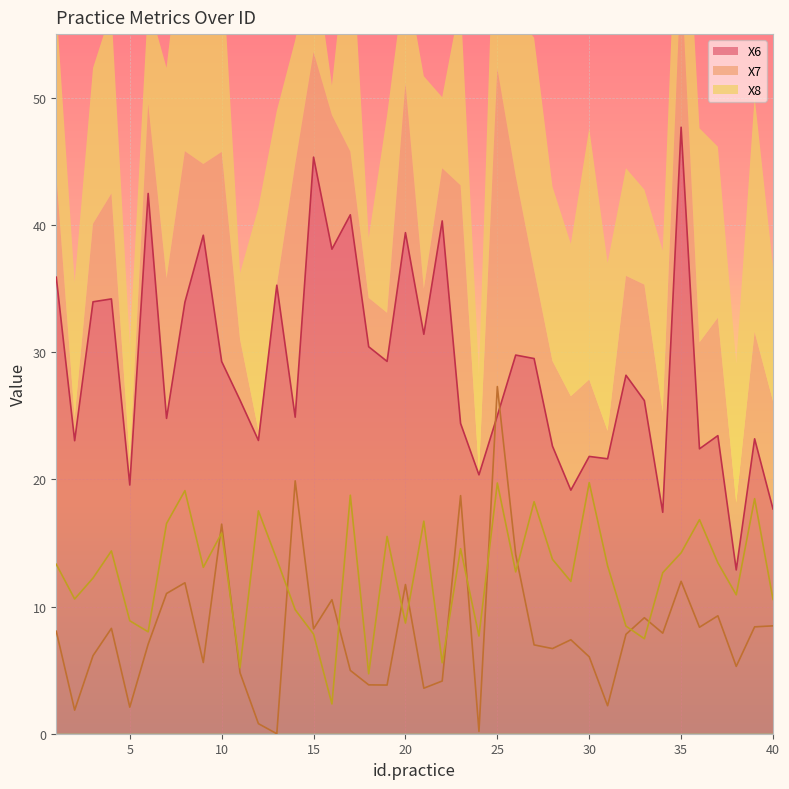

Which series has the widest spread of values?

X6